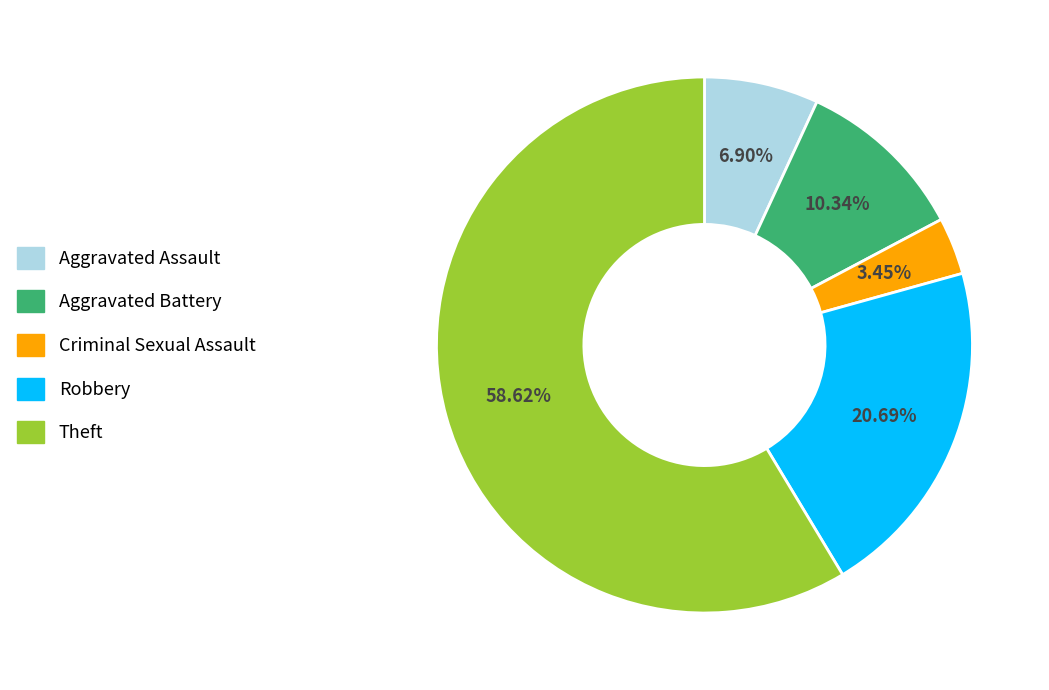

The Theft slice represents 65% of the pie. True or false?

False